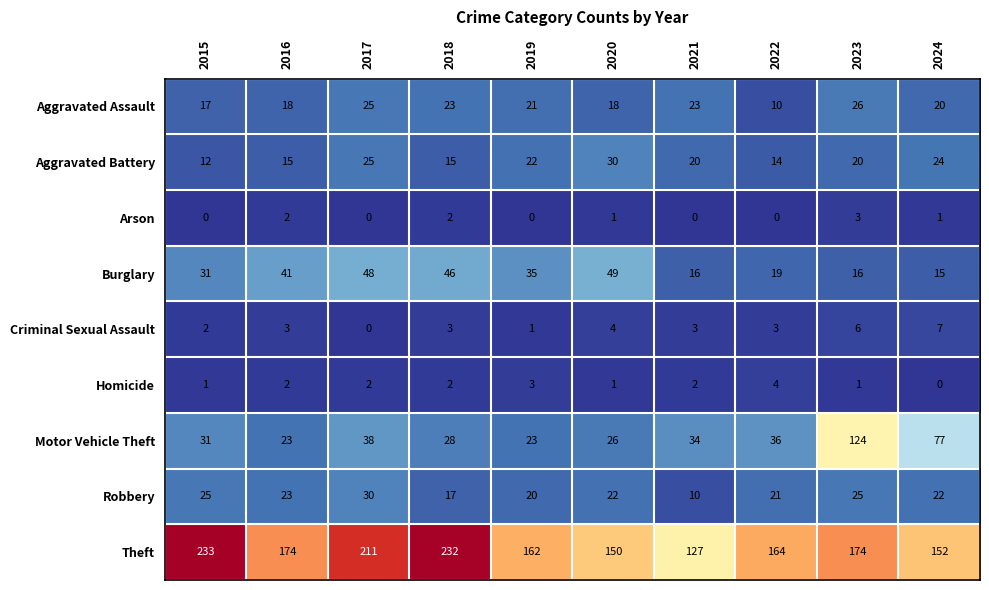

What is the sum of all Aggravated Assault values?

201